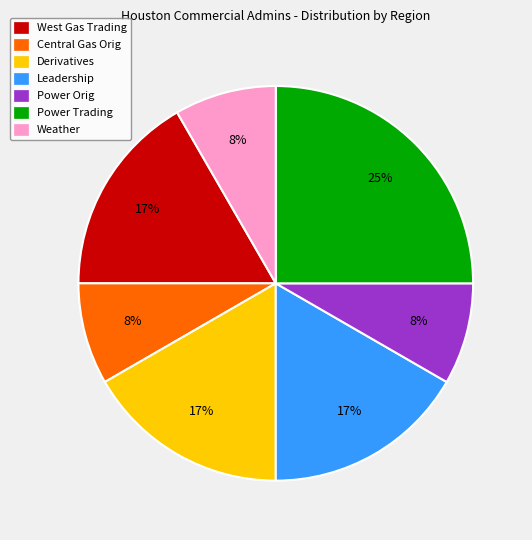

To the nearest percent, what percentage of the pie is Derivatives?

17%